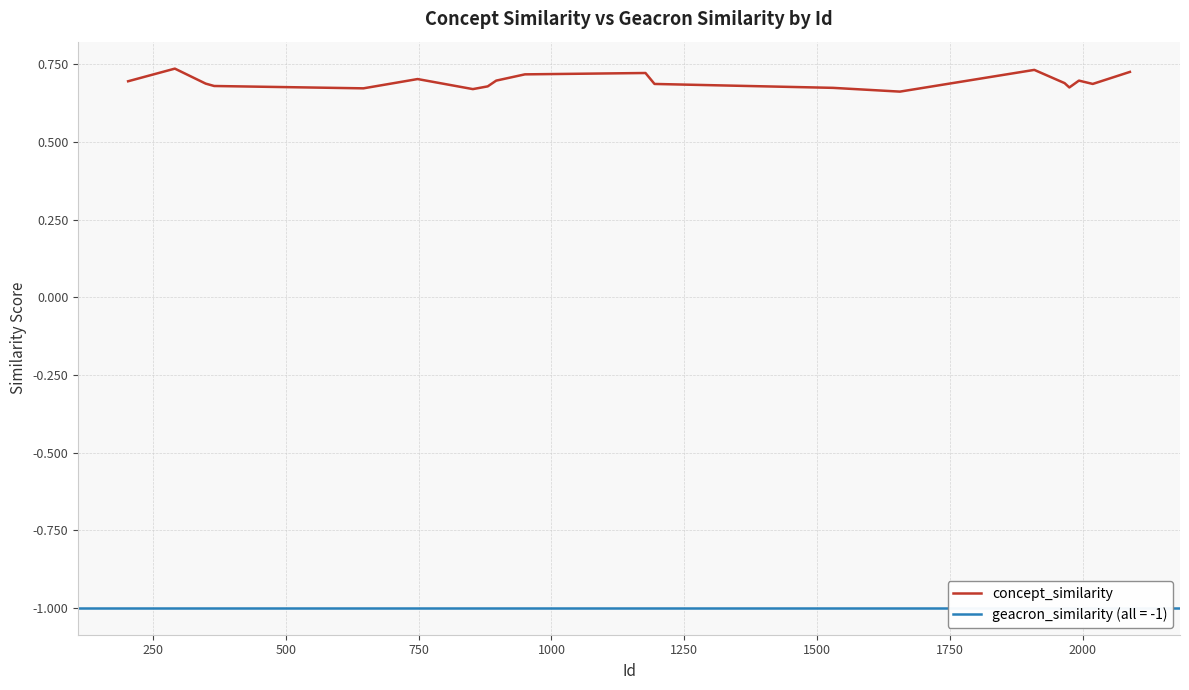

What is the sum of all values?

13.9